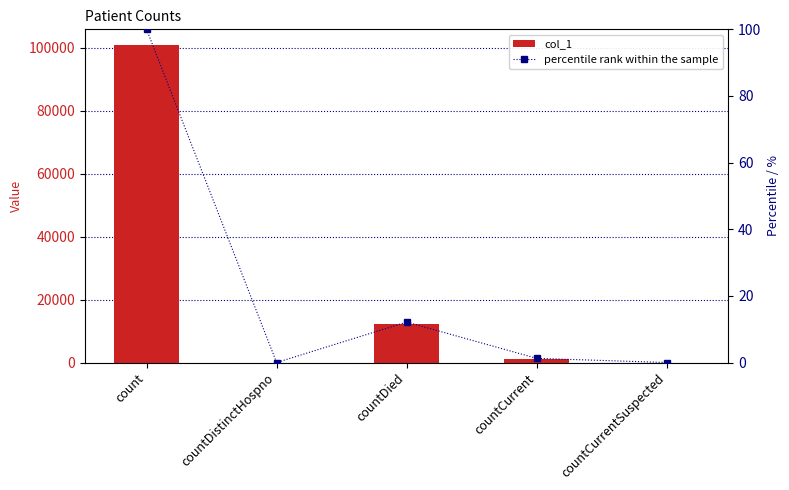

What value does the col_1 series have at count?

100788.0